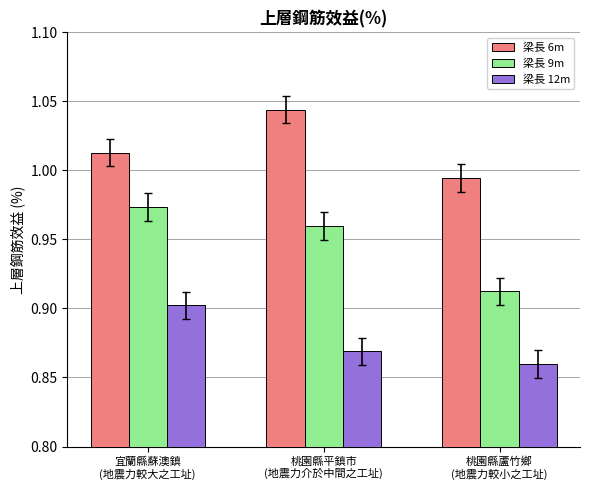

What is the difference between the maximum and minimum values in the 梁長 9m series?

0.1